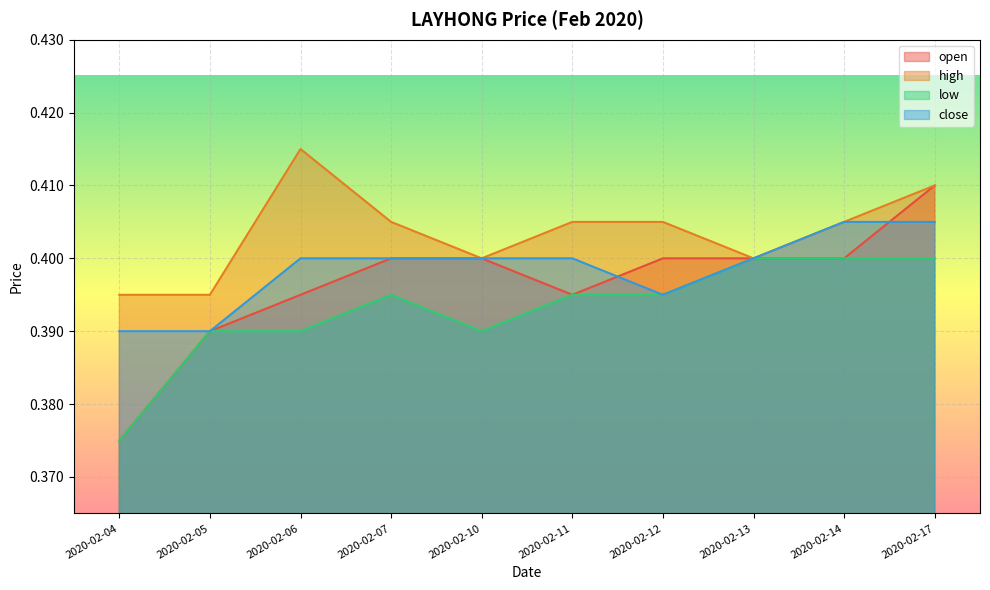

What is the value of the low point at the 10th from the left?

0.4